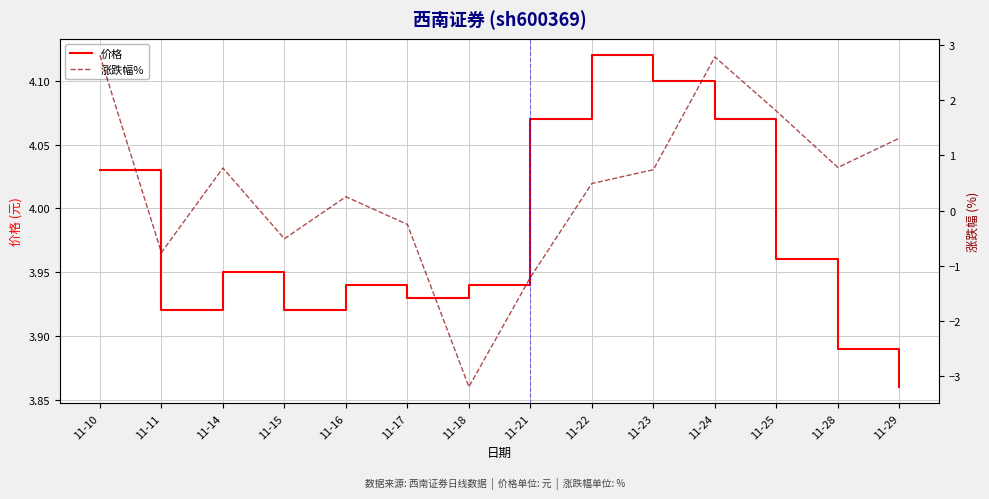

Does the chart have visible grid lines?

Yes